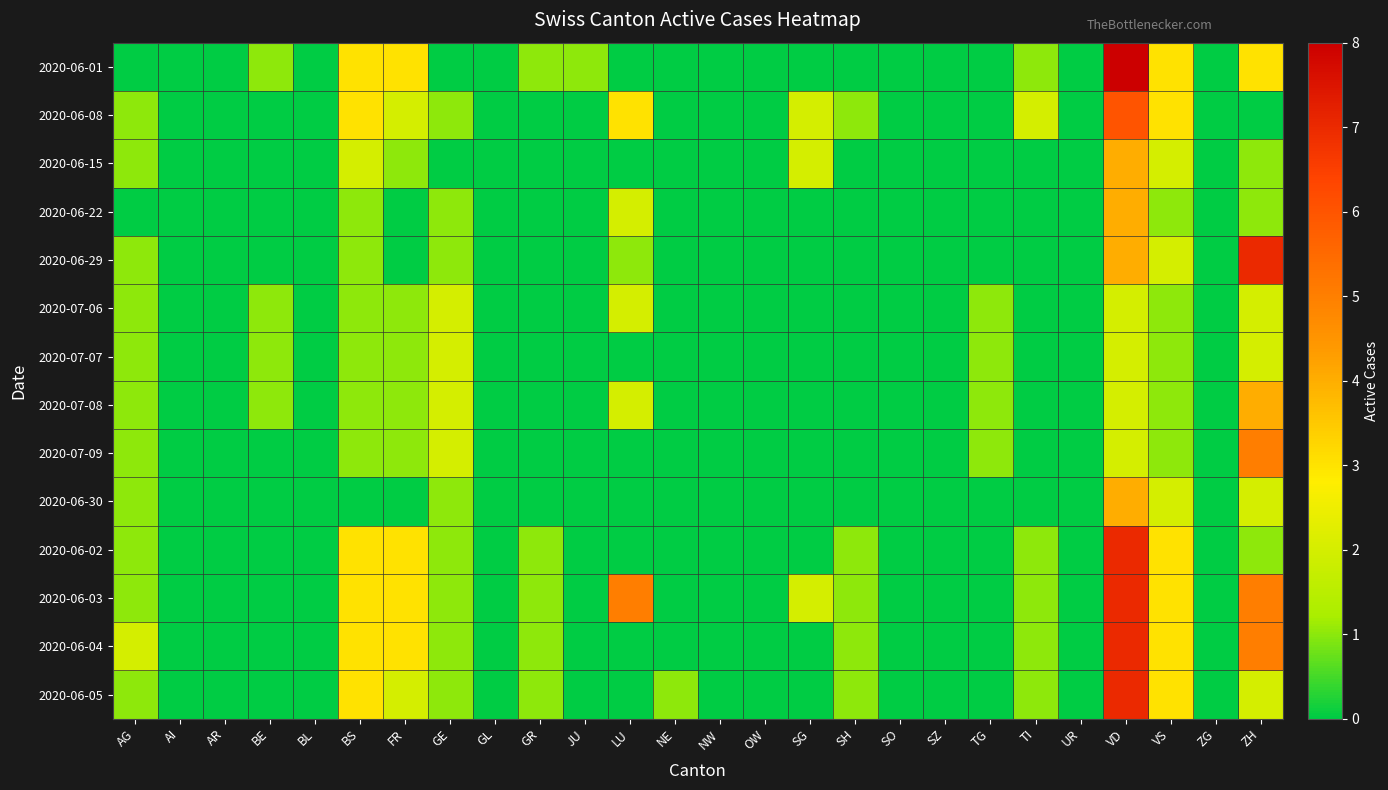

Between AI and VS, which series saw the biggest shift?

2020-06-01